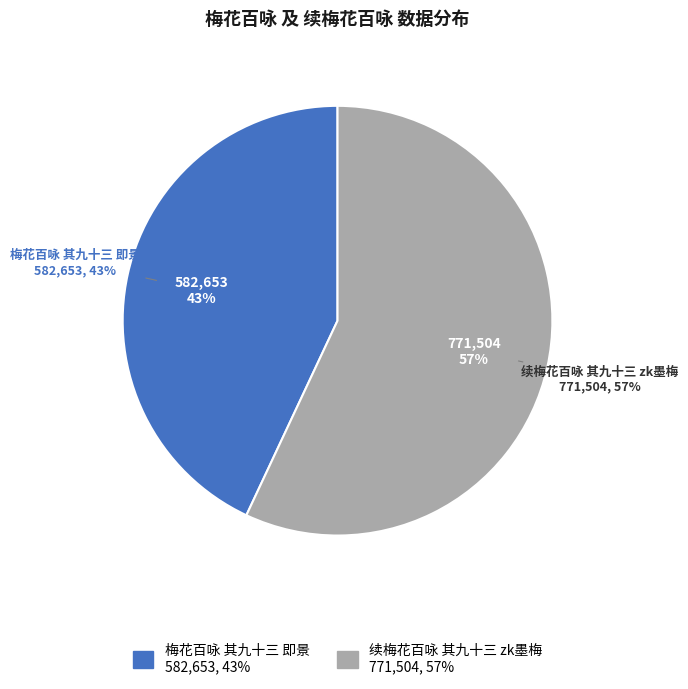

Rank the categories by value from lowest to highest.

梅花百咏 其九十三 即景, 续梅花百咏 其九十三 zk墨梅